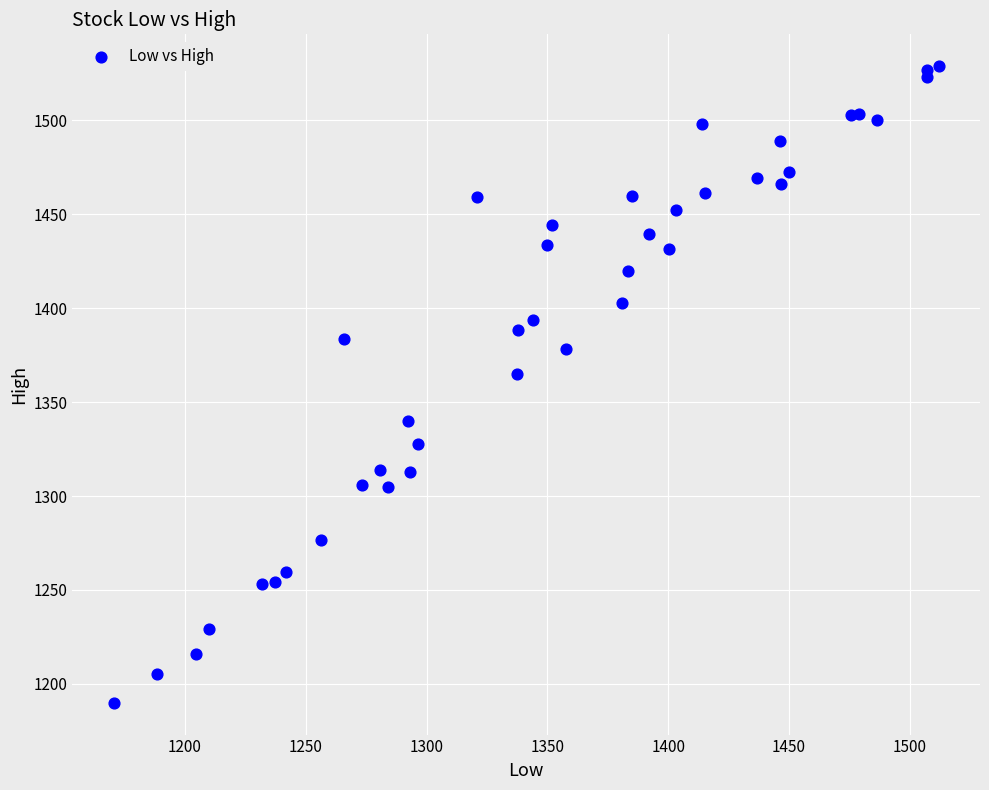

What Y value in the scatter plot is closest to 1359?

1364.9